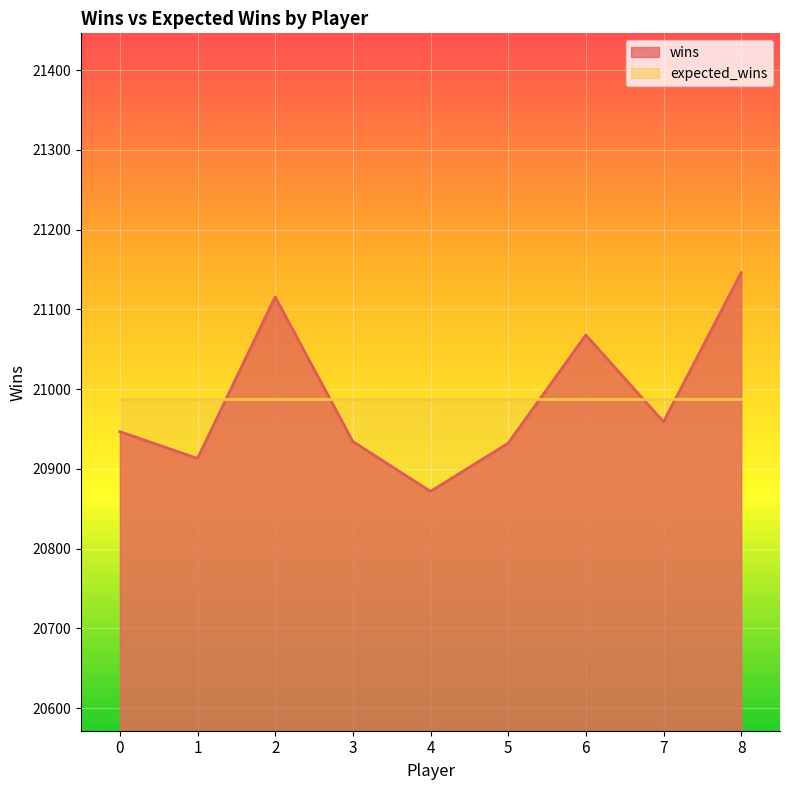

Does the chart display data point markers on the line(s)?

No